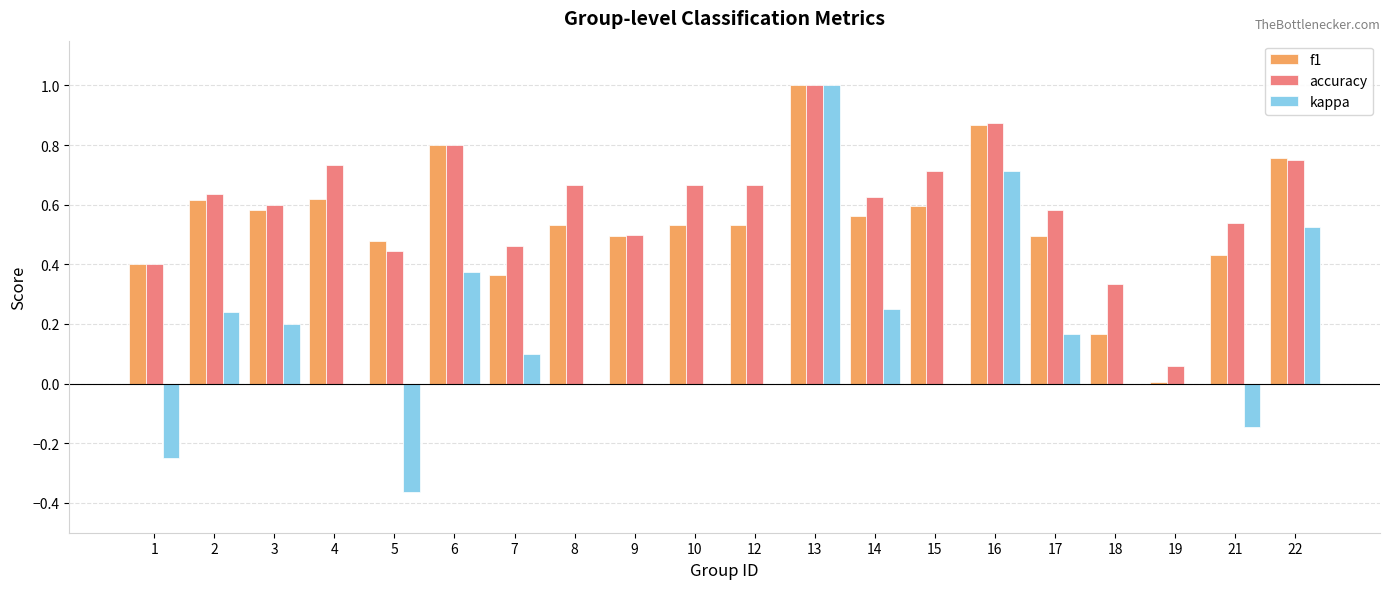

Is it true that accuracy equals 0.7 at 15?

True